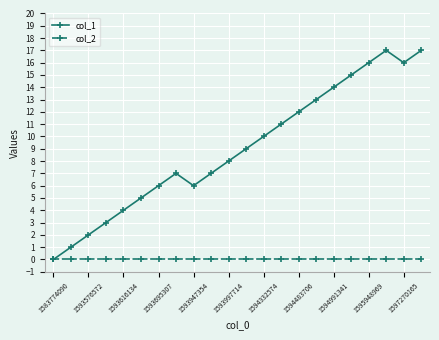

Which series has the widest spread of values?

col_1